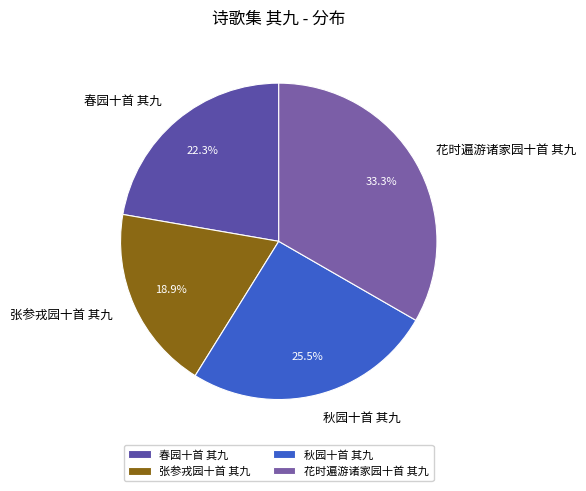

What percentage is NOT represented by 秋园十首 其九?

74.5%